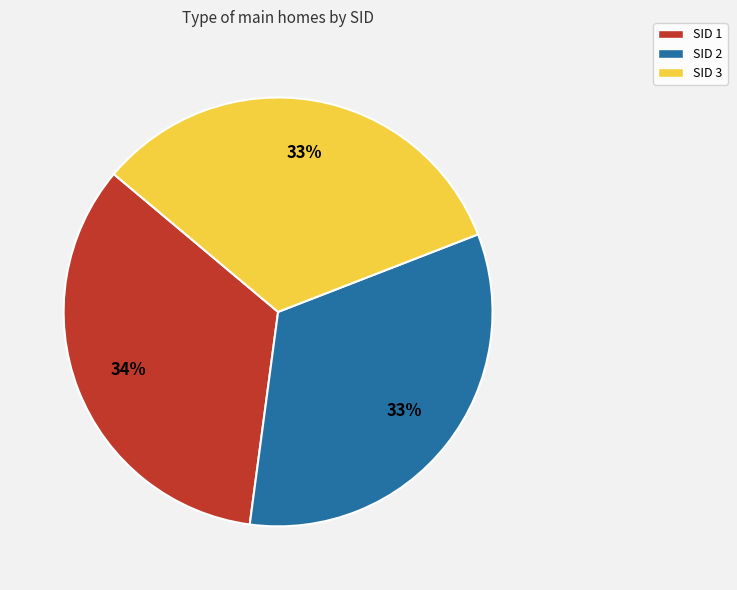

Count the number of slices in the pie.

3